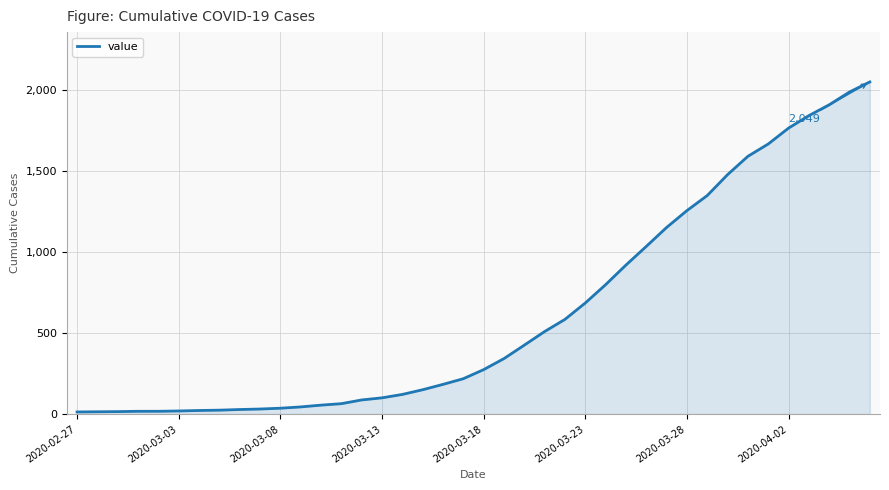

What is the minimum value shown in the chart?

13